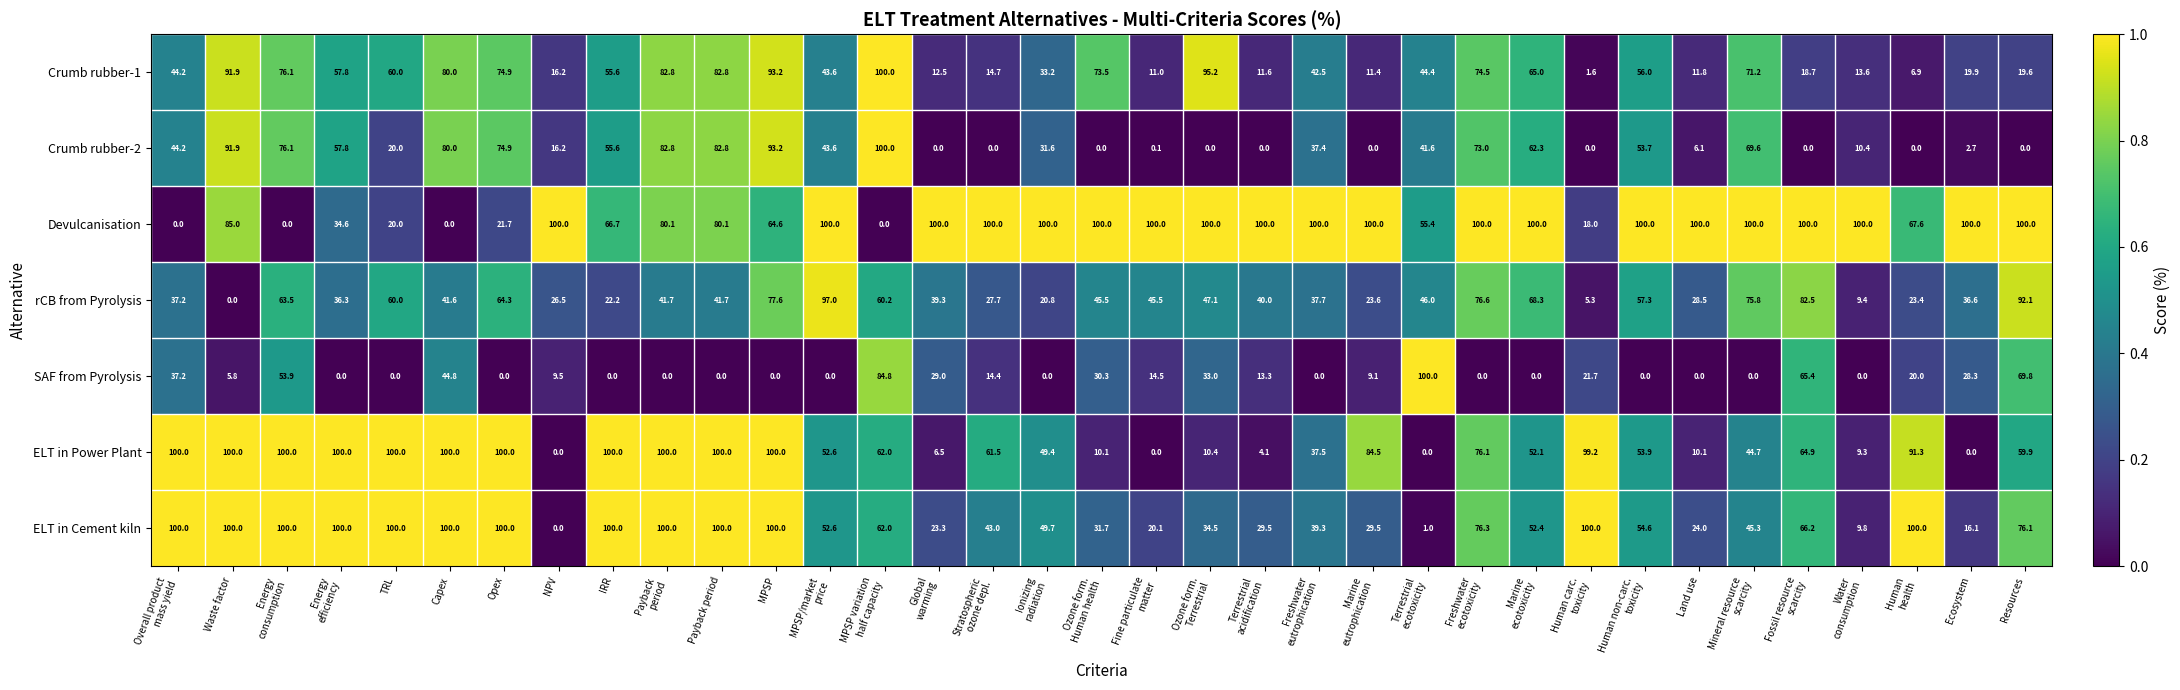

At which category is the sum across all series the highest?

MPSP